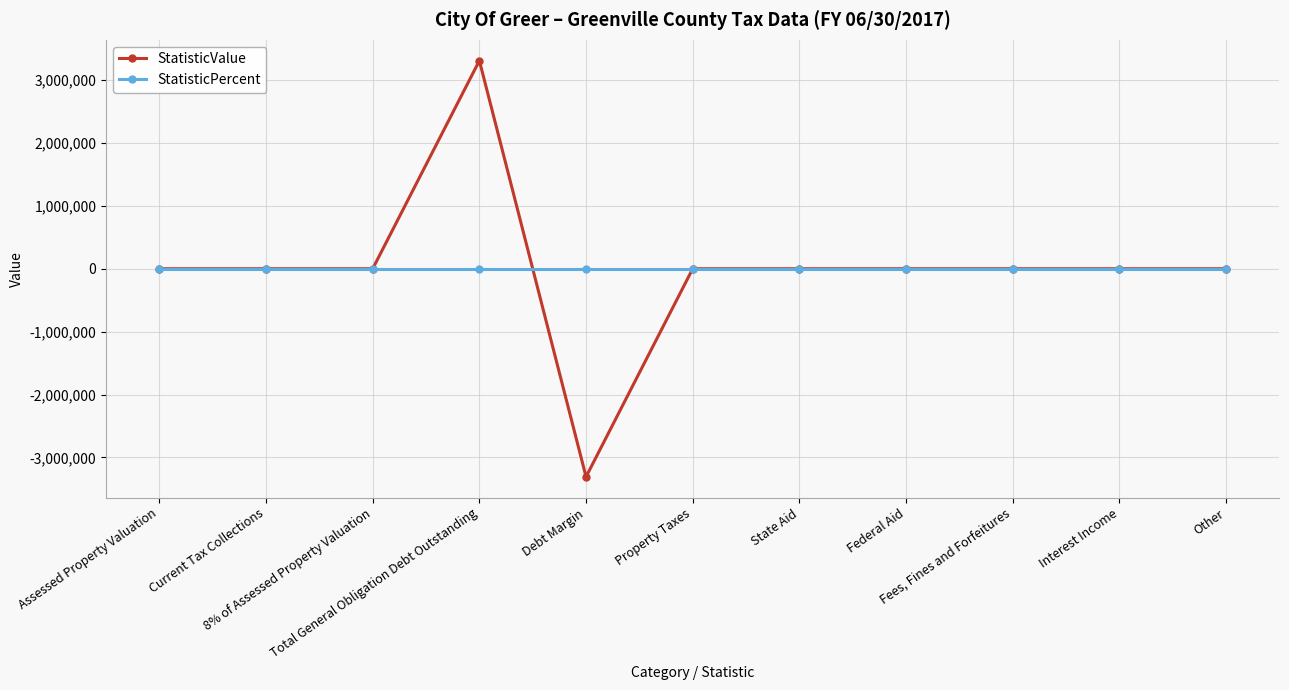

How many distinct data groups are displayed?

2